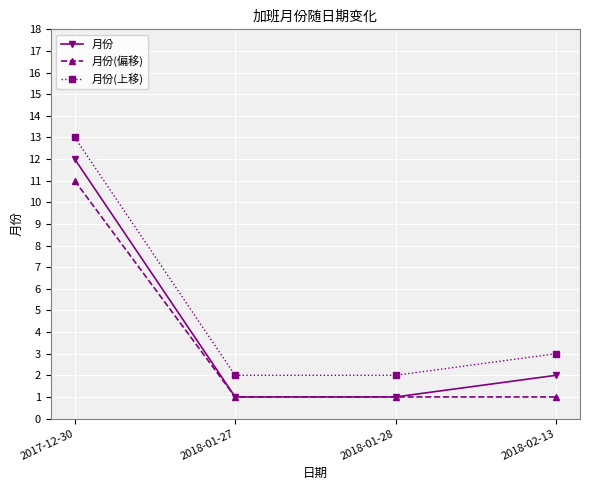

What is the smallest value displayed?

1